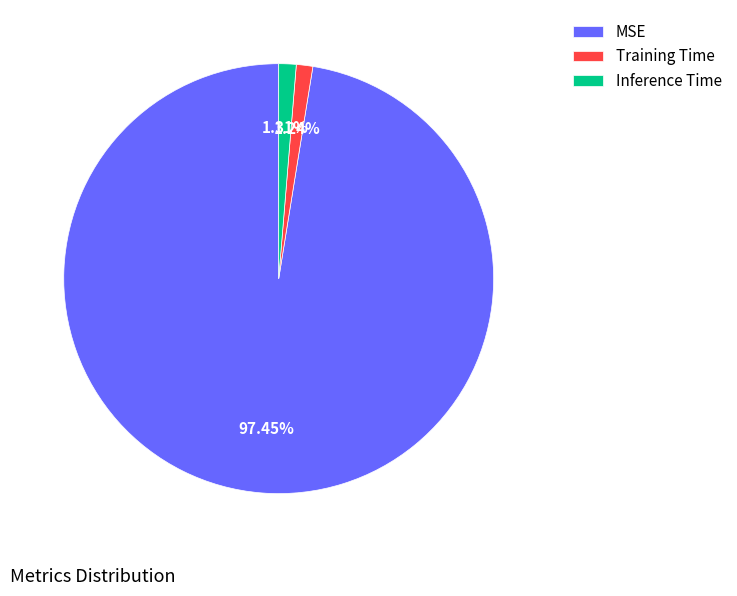

Does any single category account for the majority?

Yes